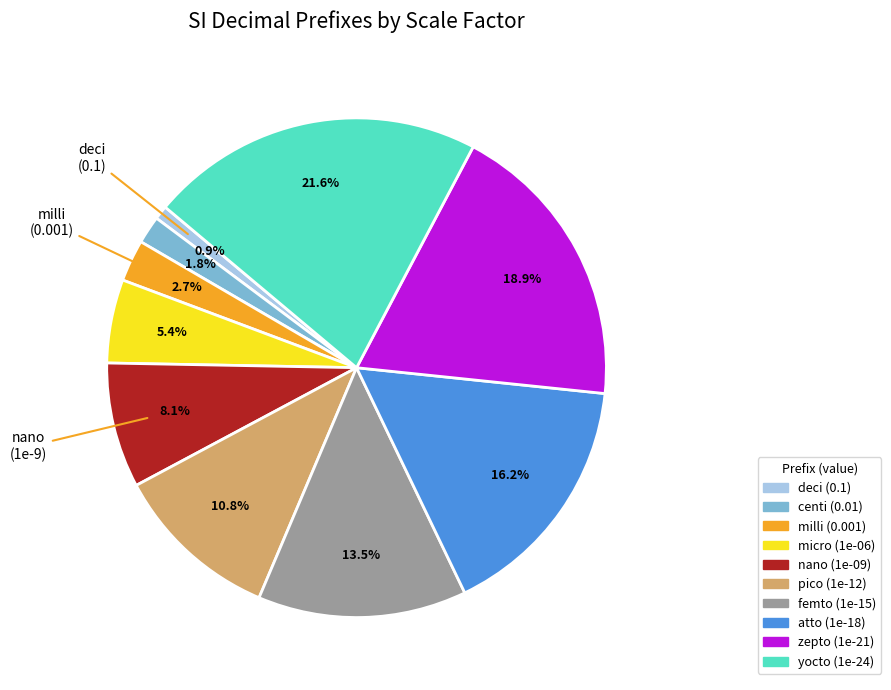

To the nearest percent, what portion does deci represent?

1%